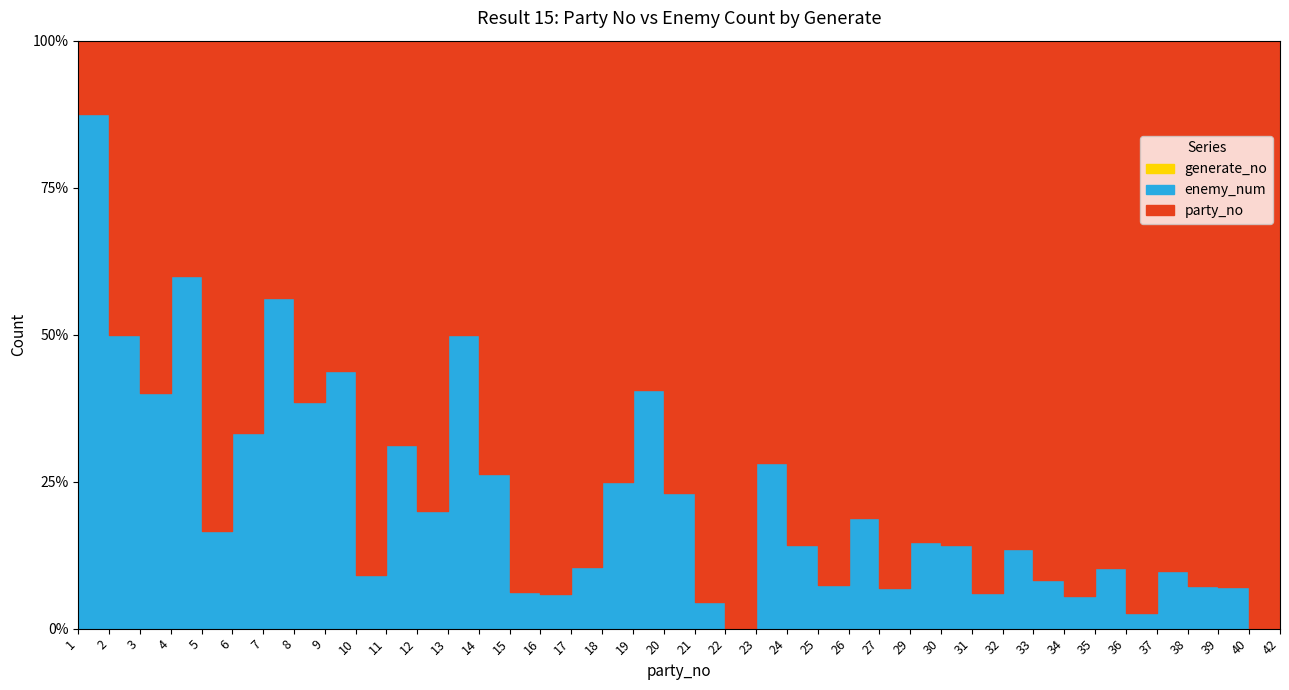

What is the sum of all enemy_num values?

162